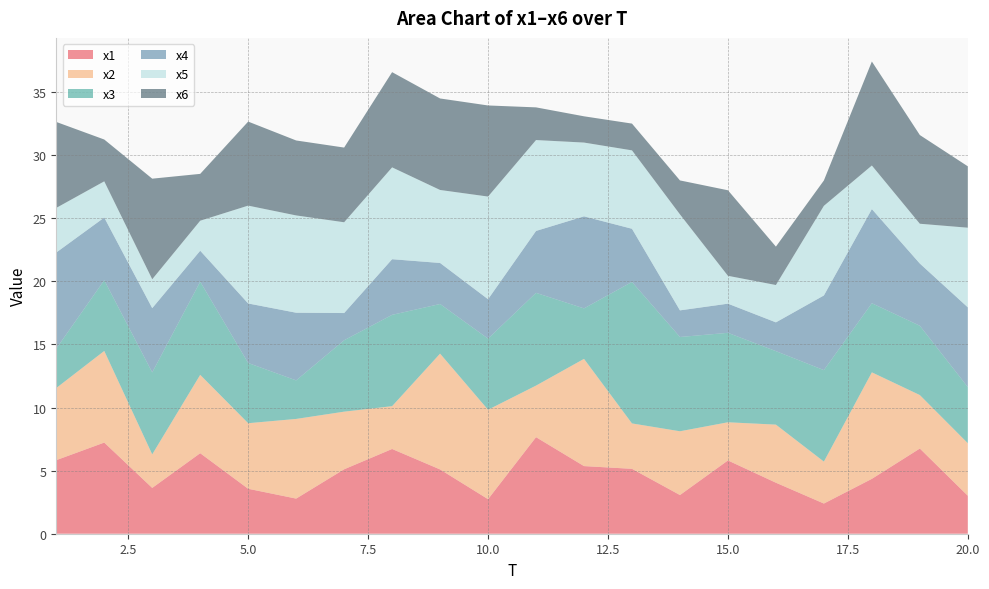

Reading left to right, transcribe all the data shown in this chart.

x1: 1=5.8	2=7.2	3=3.6	4=6.4	5=3.6	6=2.8	7=5.1	8=6.7	9=5.1	10=2.7	11=7.7	12=5.4	13=5.1	14=3.1	15=5.8	16=4.0	17=2.4	18=4.3	19=6.8	20=3.0
x2: 1=5.7	2=7.3	3=2.7	4=6.2	5=5.2	6=6.3	7=4.6	8=3.4	9=9.2	10=7.1	11=4.1	12=8.5	13=3.6	14=5.1	15=3.0	16=4.6	17=3.3	18=8.4	19=4.2	20=4.2
x3: 1=3.1	2=5.6	3=6.5	4=7.4	5=4.8	6=3.1	7=5.7	8=7.2	9=3.9	10=5.6	11=7.3	12=4.0	13=11.2	14=7.5	15=7.1	16=5.8	17=7.2	18=5.5	19=5.5	20=4.4
x4: 1=7.6	2=5.0	3=5.1	4=2.5	5=4.7	6=5.4	7=2.2	8=4.4	9=3.3	10=3.1	11=4.9	12=7.3	13=4.2	14=2.1	15=2.3	16=2.3	17=5.9	18=7.5	19=4.9	20=6.3
x5: 1=3.5	2=2.9	3=2.3	4=2.4	5=7.8	6=7.7	7=7.2	8=7.3	9=5.8	10=8.1	11=7.2	12=5.8	13=6.2	14=7.6	15=2.2	16=3.0	17=7.1	18=3.5	19=3.2	20=6.3
x6: 1=6.8	2=3.3	3=8.0	4=3.7	5=6.7	6=5.9	7=5.9	8=7.5	9=7.2	10=7.2	11=2.6	12=2.1	13=2.1	14=2.7	15=6.8	16=3.0	17=2.0	18=8.2	19=7.0	20=4.9